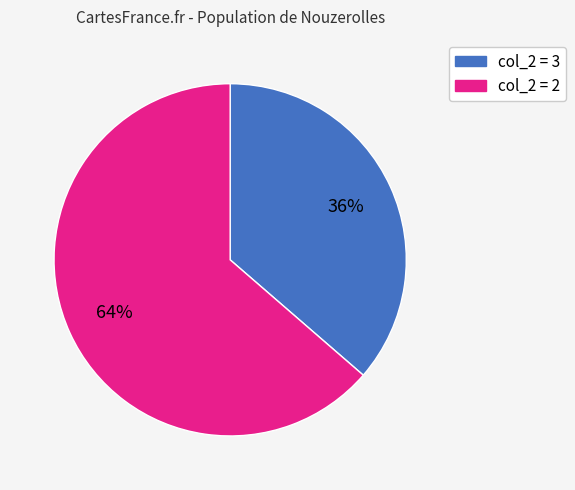

To the nearest percent, what is the average slice percentage?

50%